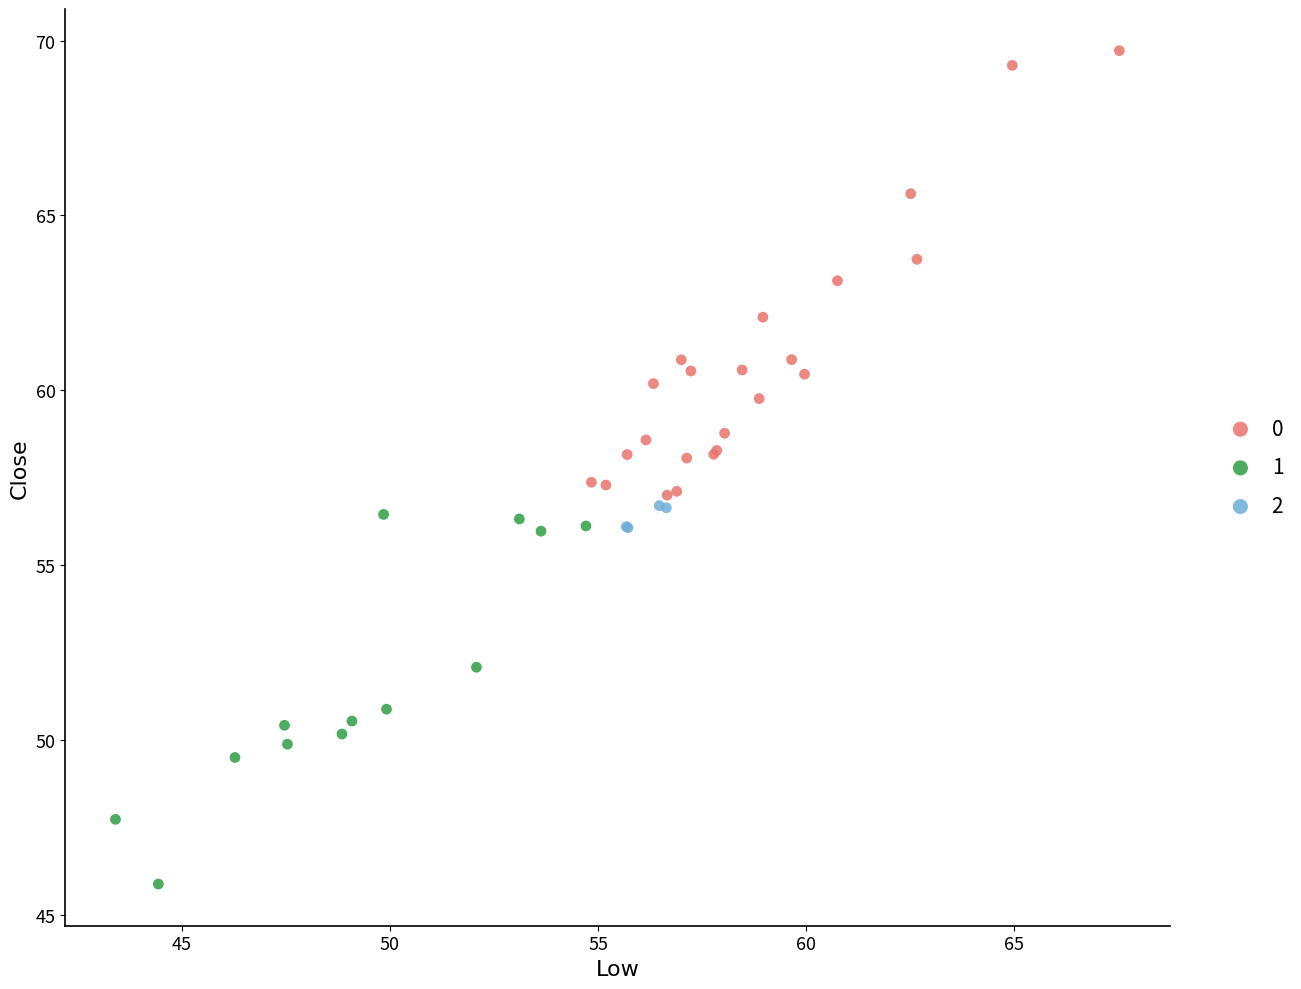

Which series contains the highest Y value?

0